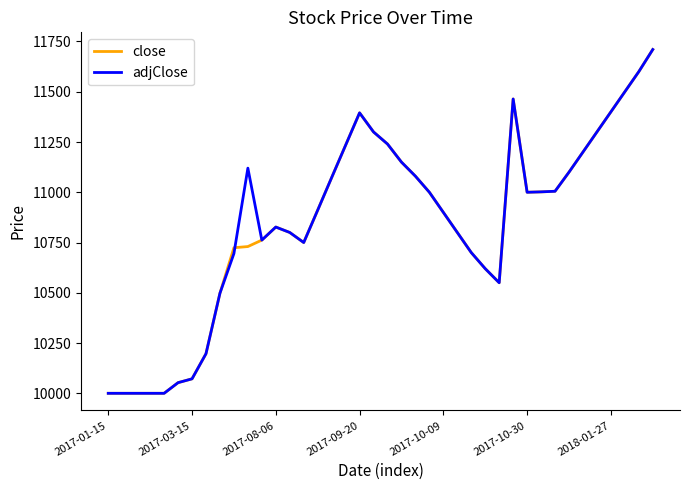

What is the smallest value displayed?

10000